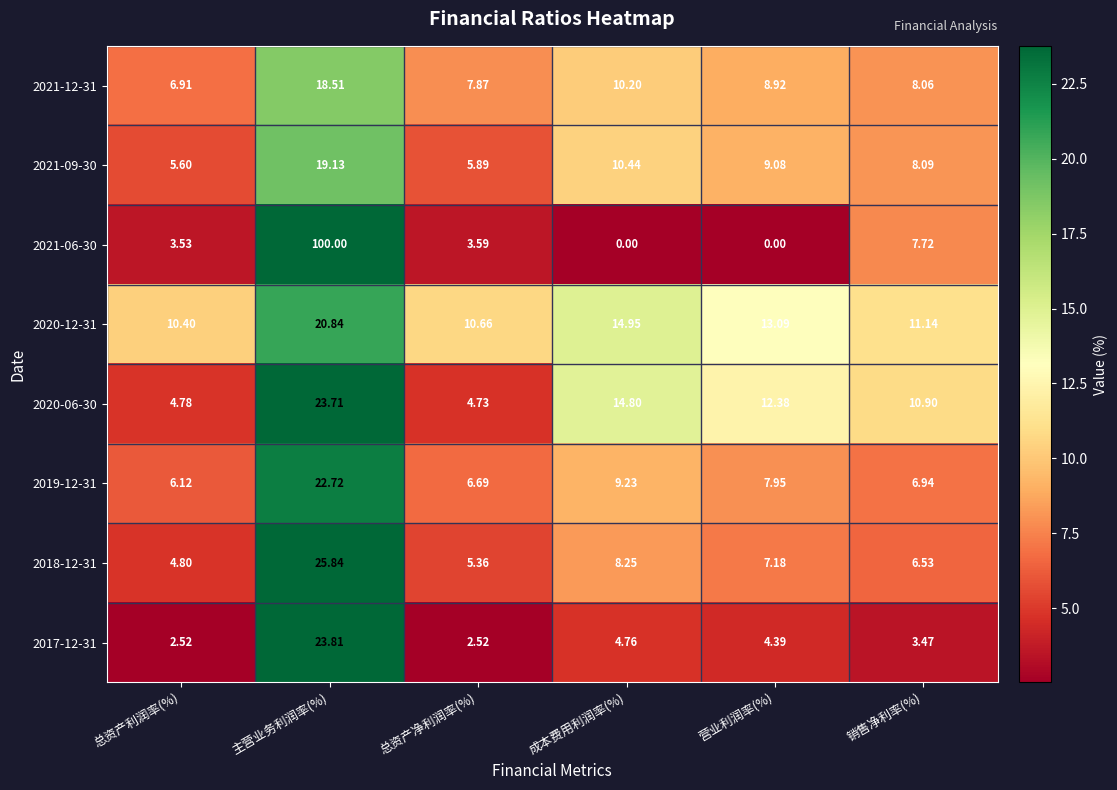

Count the number of data series in this chart.

8